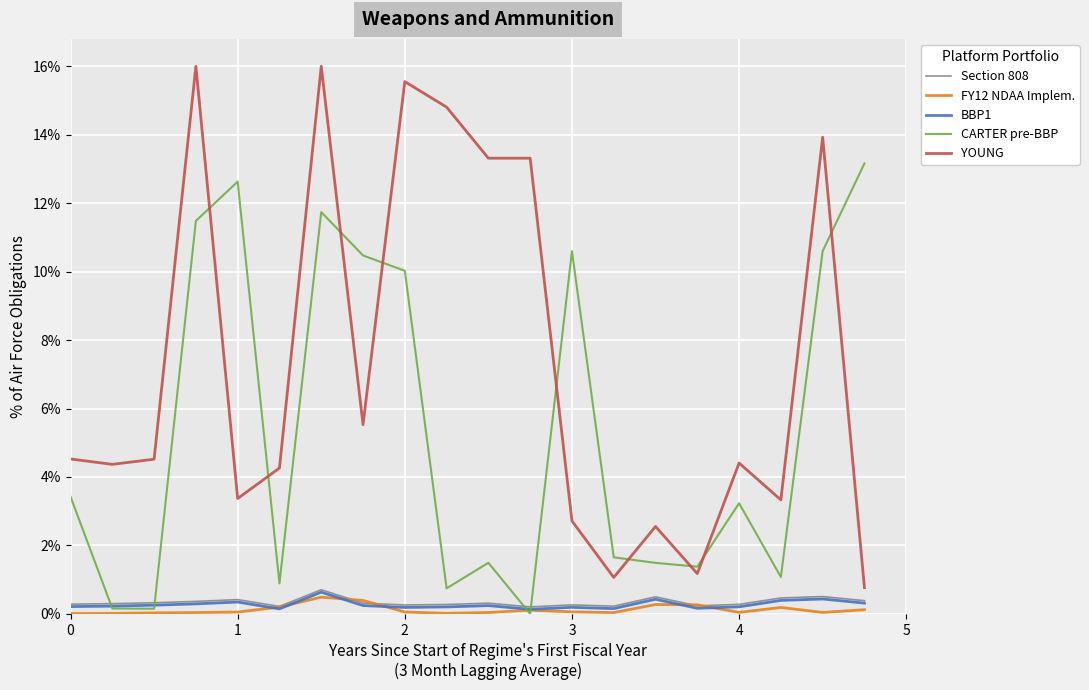

What is the average value of the YOUNG series?

0.1